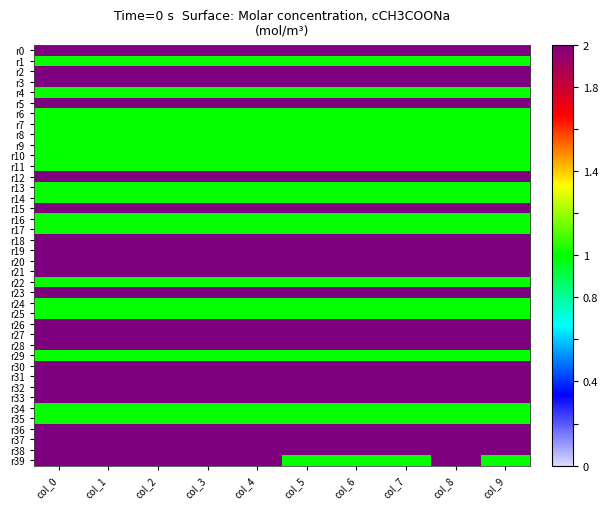

Which has a higher value, col_2 or col_0?

col_2